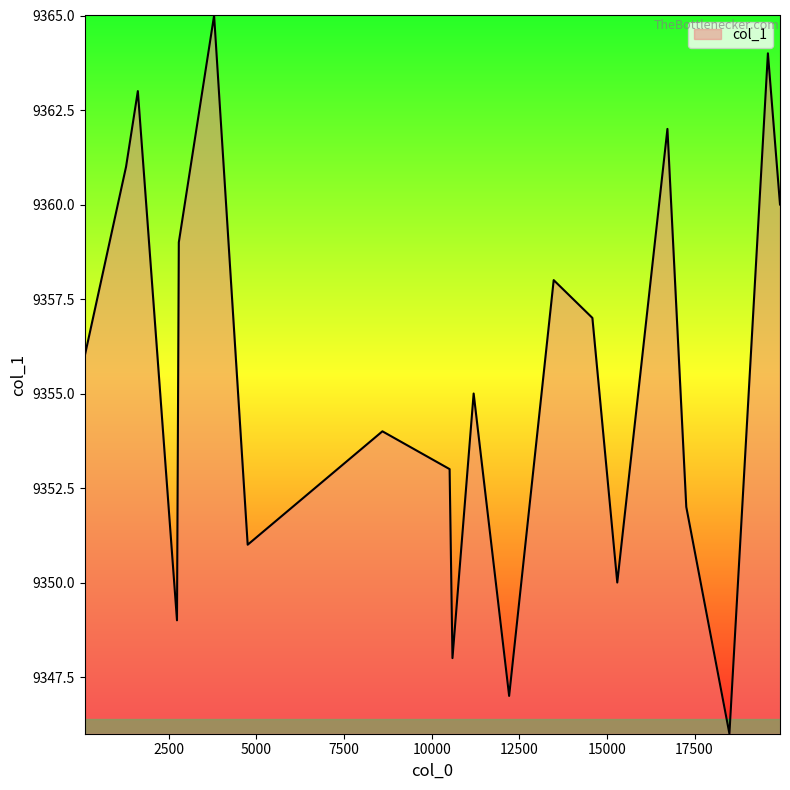

What is the maximum value shown in the chart?

9365